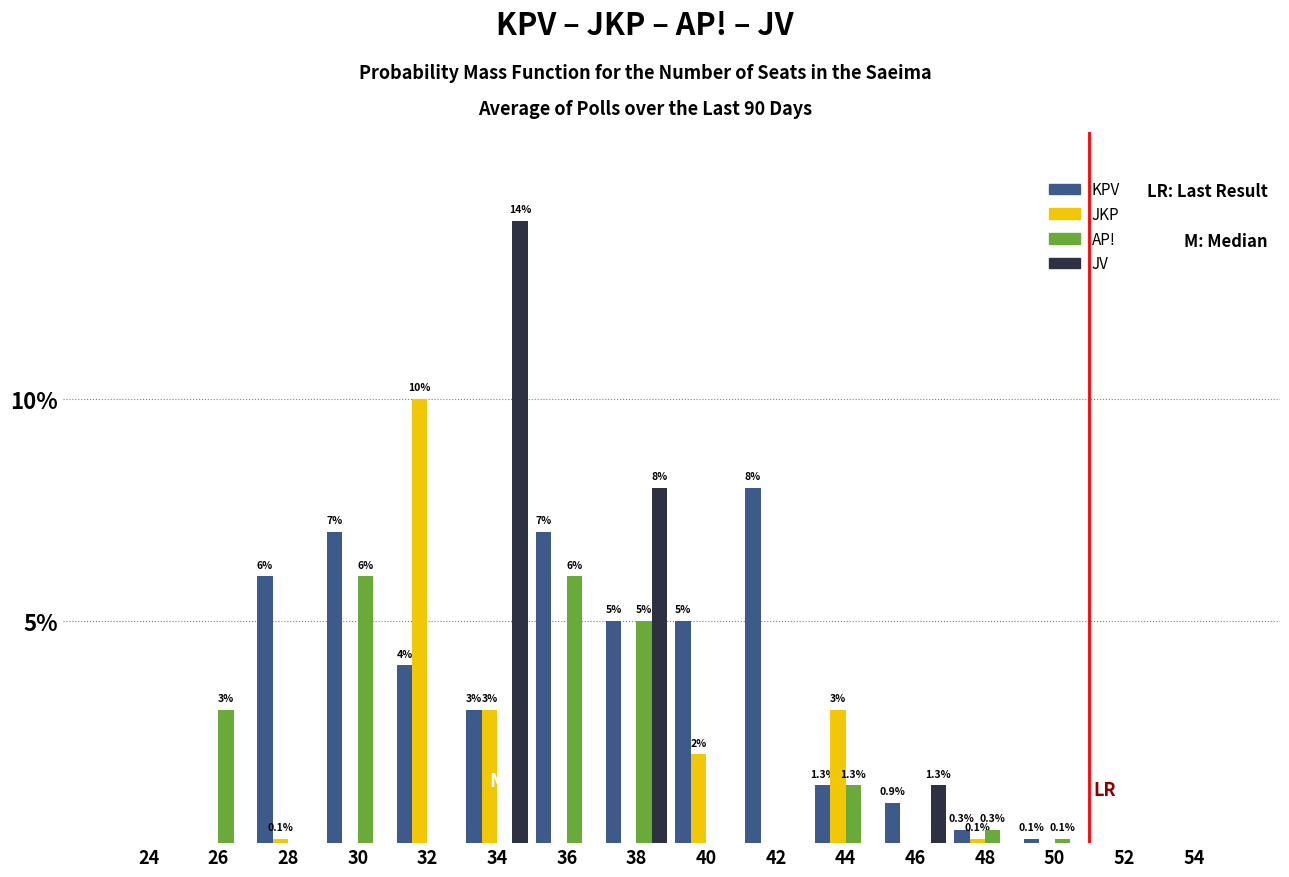

Is it true that JKP equals -3.9 at 42?

False